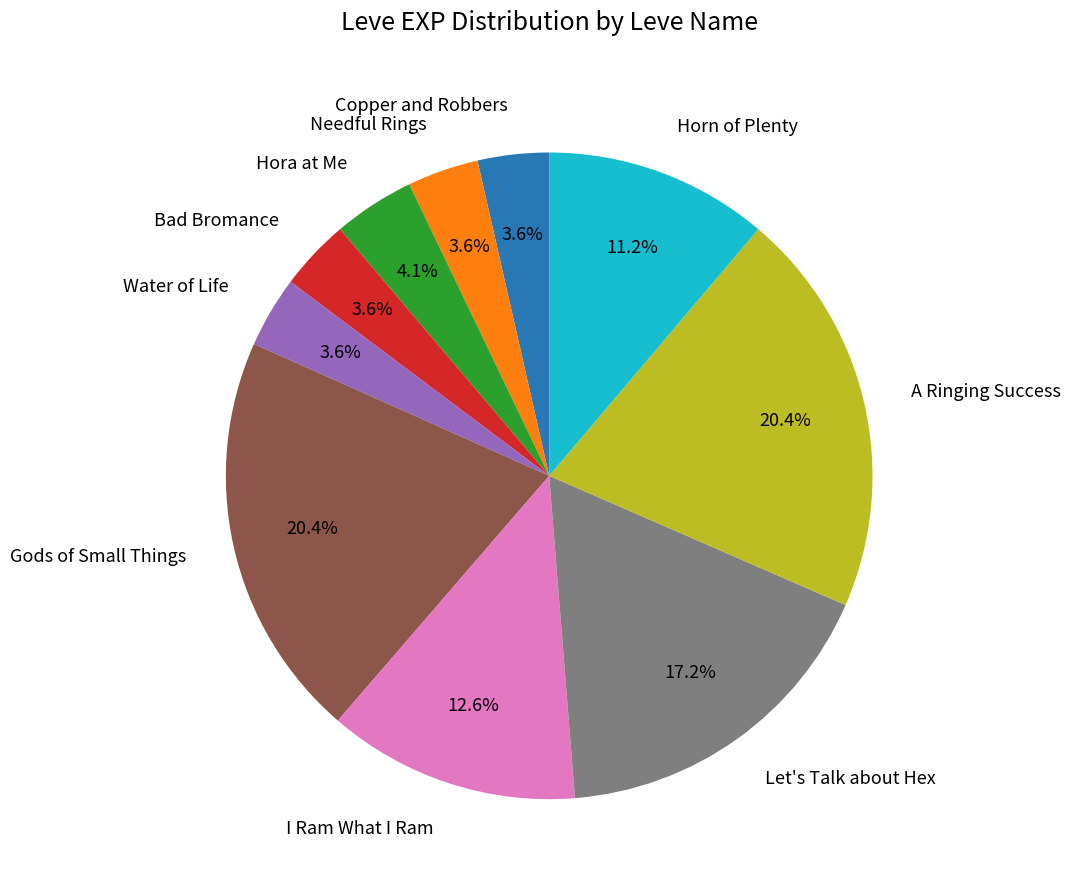

Approximately how many times larger is the value at Gods of Small Things compared to Needful Rings?

5.7